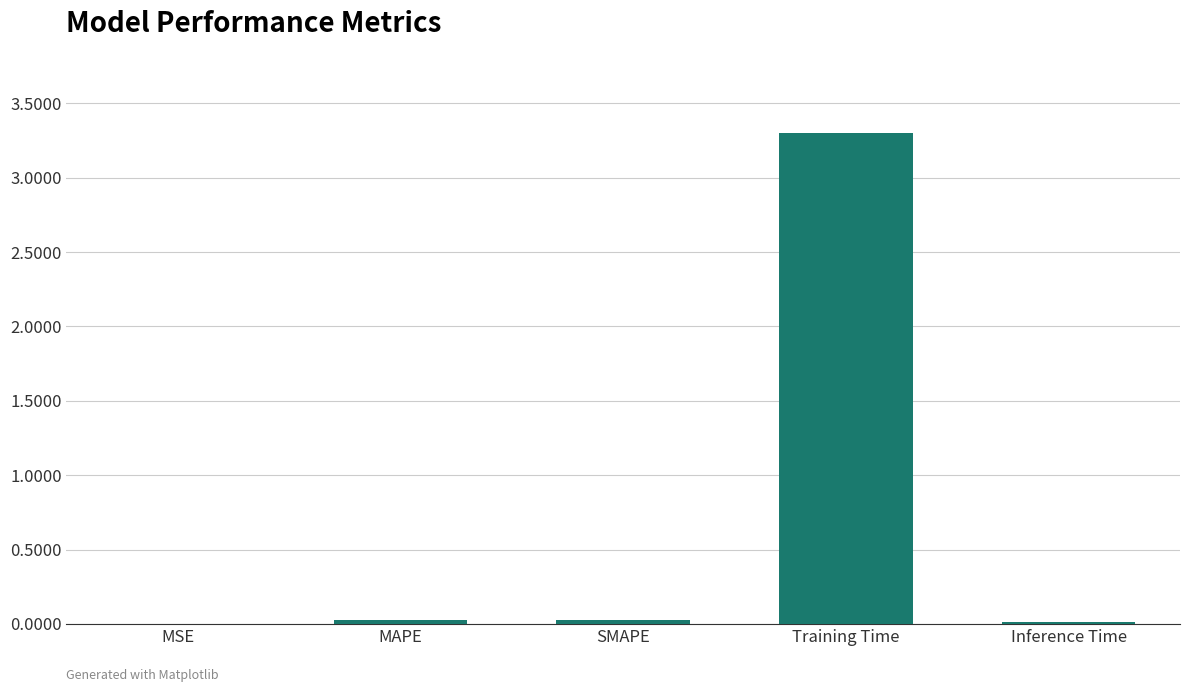

What is the greatest value displayed?

3.3